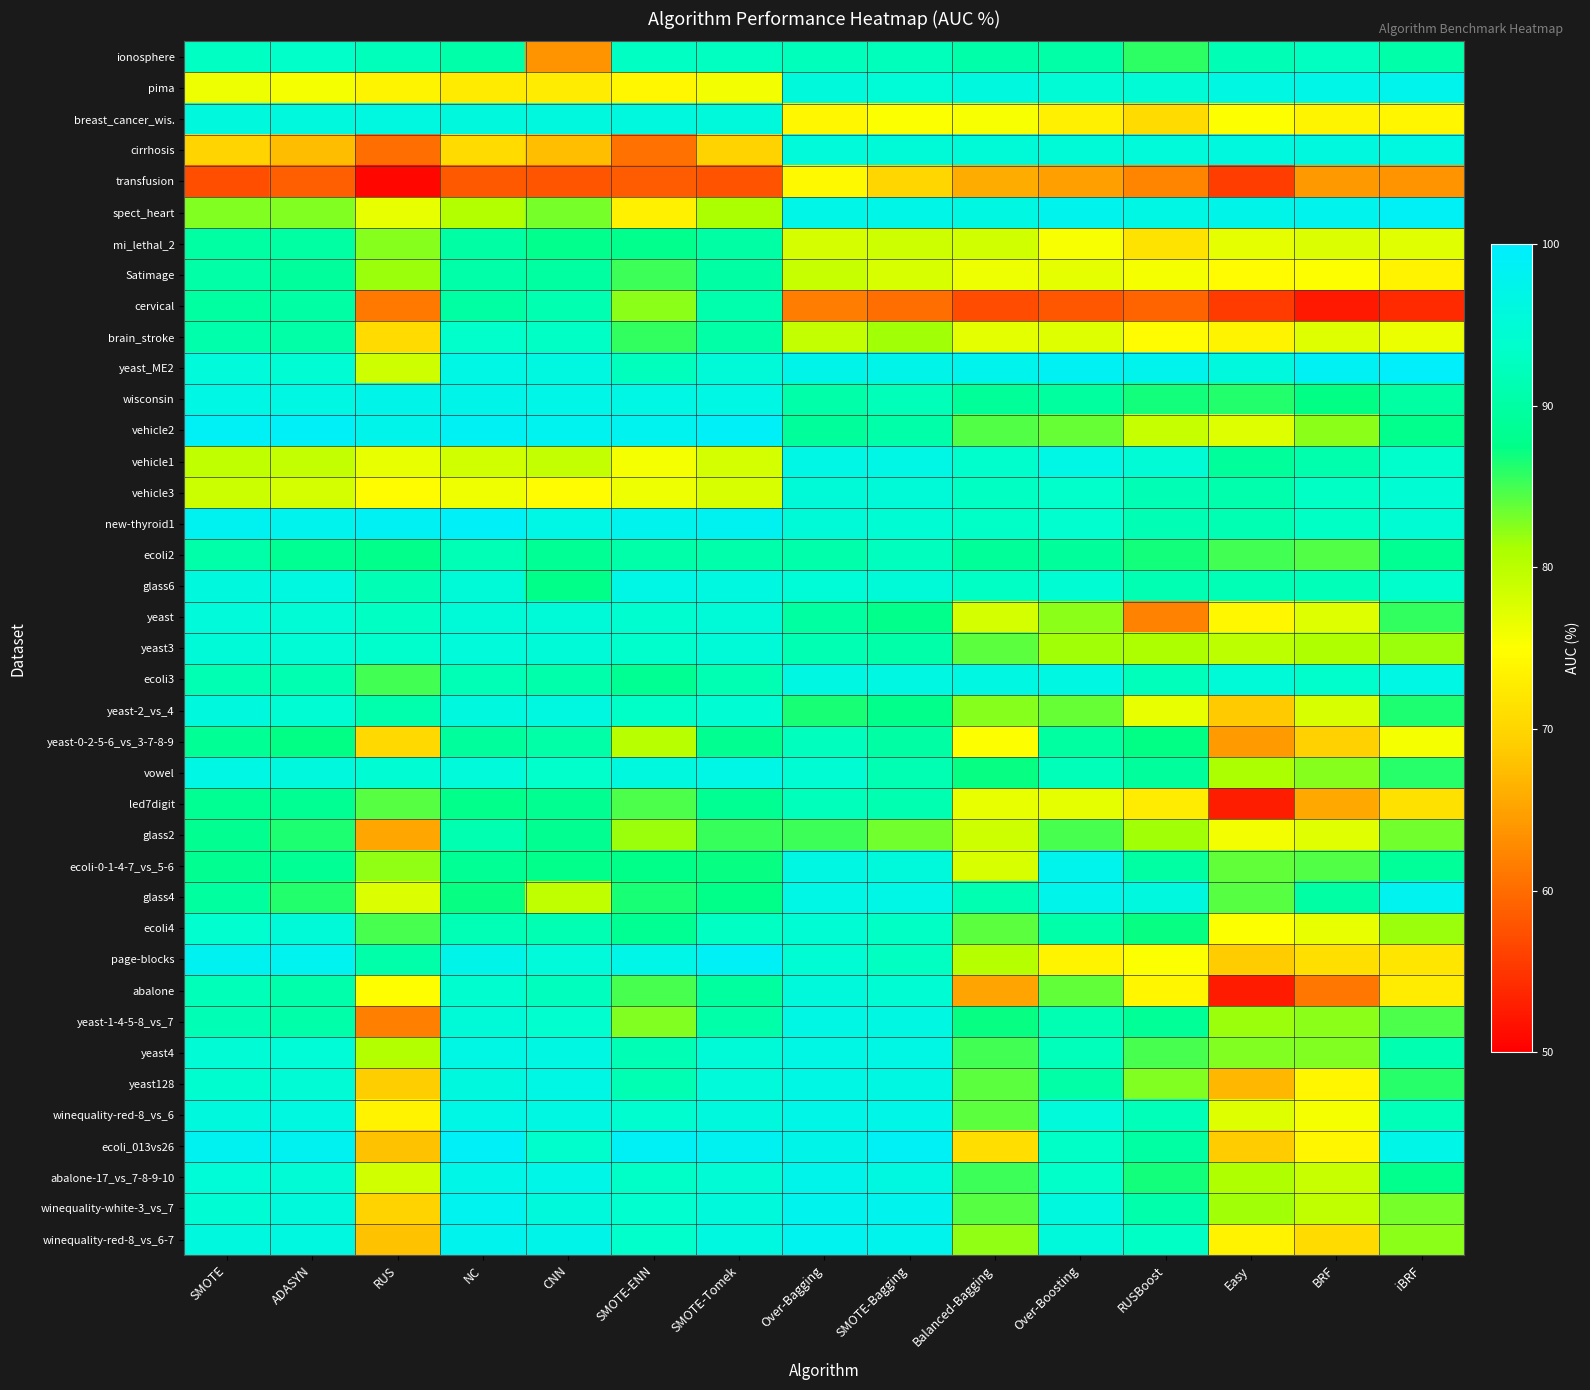

Which series has the widest spread of values?

abalone